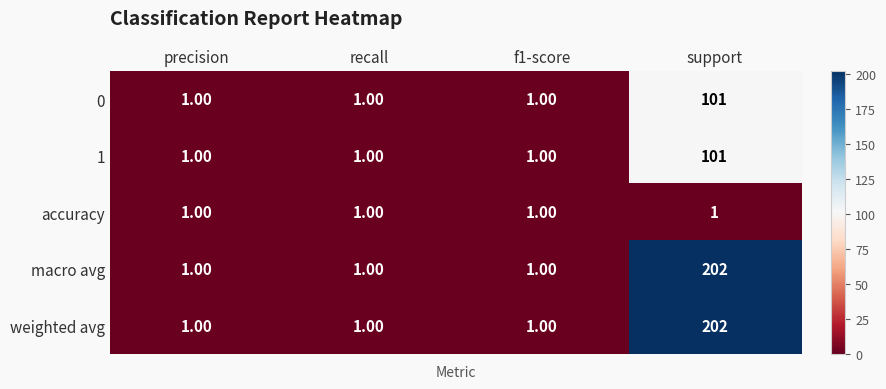

What is the sum of the 0 values at support and f1-score?

102